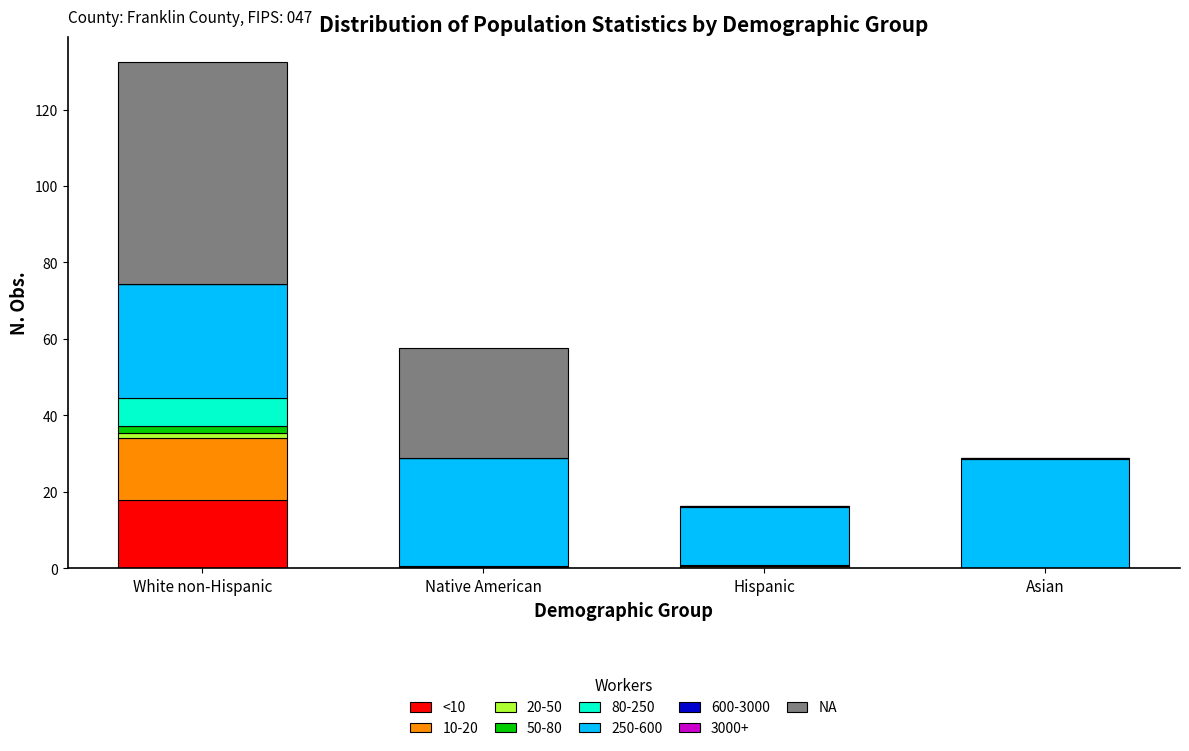

At which label does <10 reach its peak?

White non-Hispanic